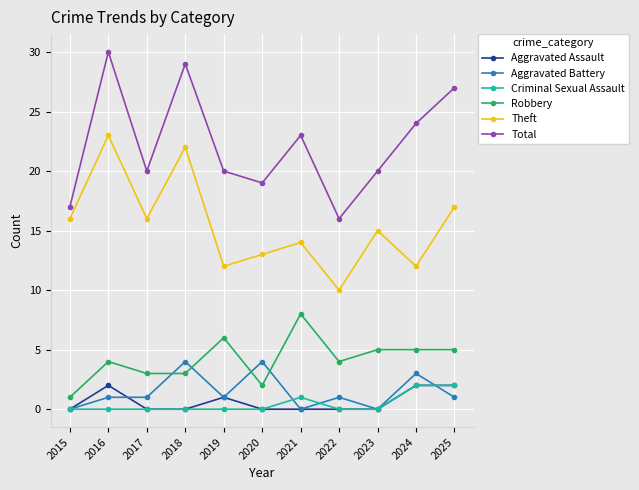

How many lines are shown in the chart?

6